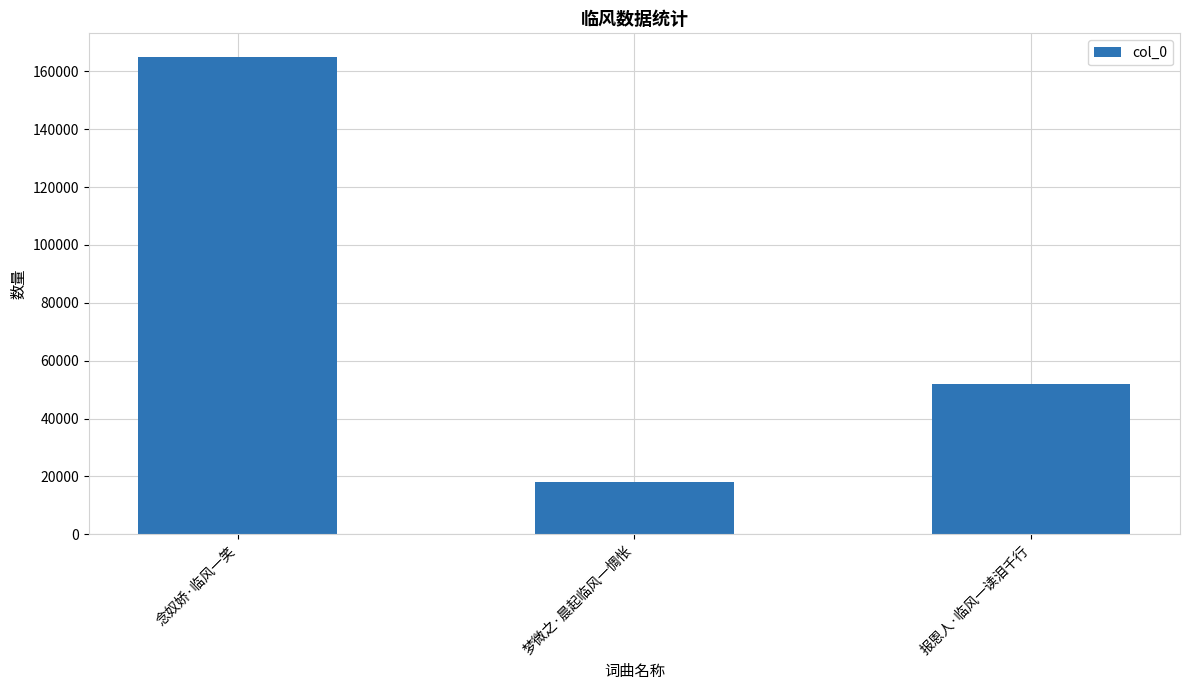

What position from the right is 报恩人·临风一读泪千行?

1